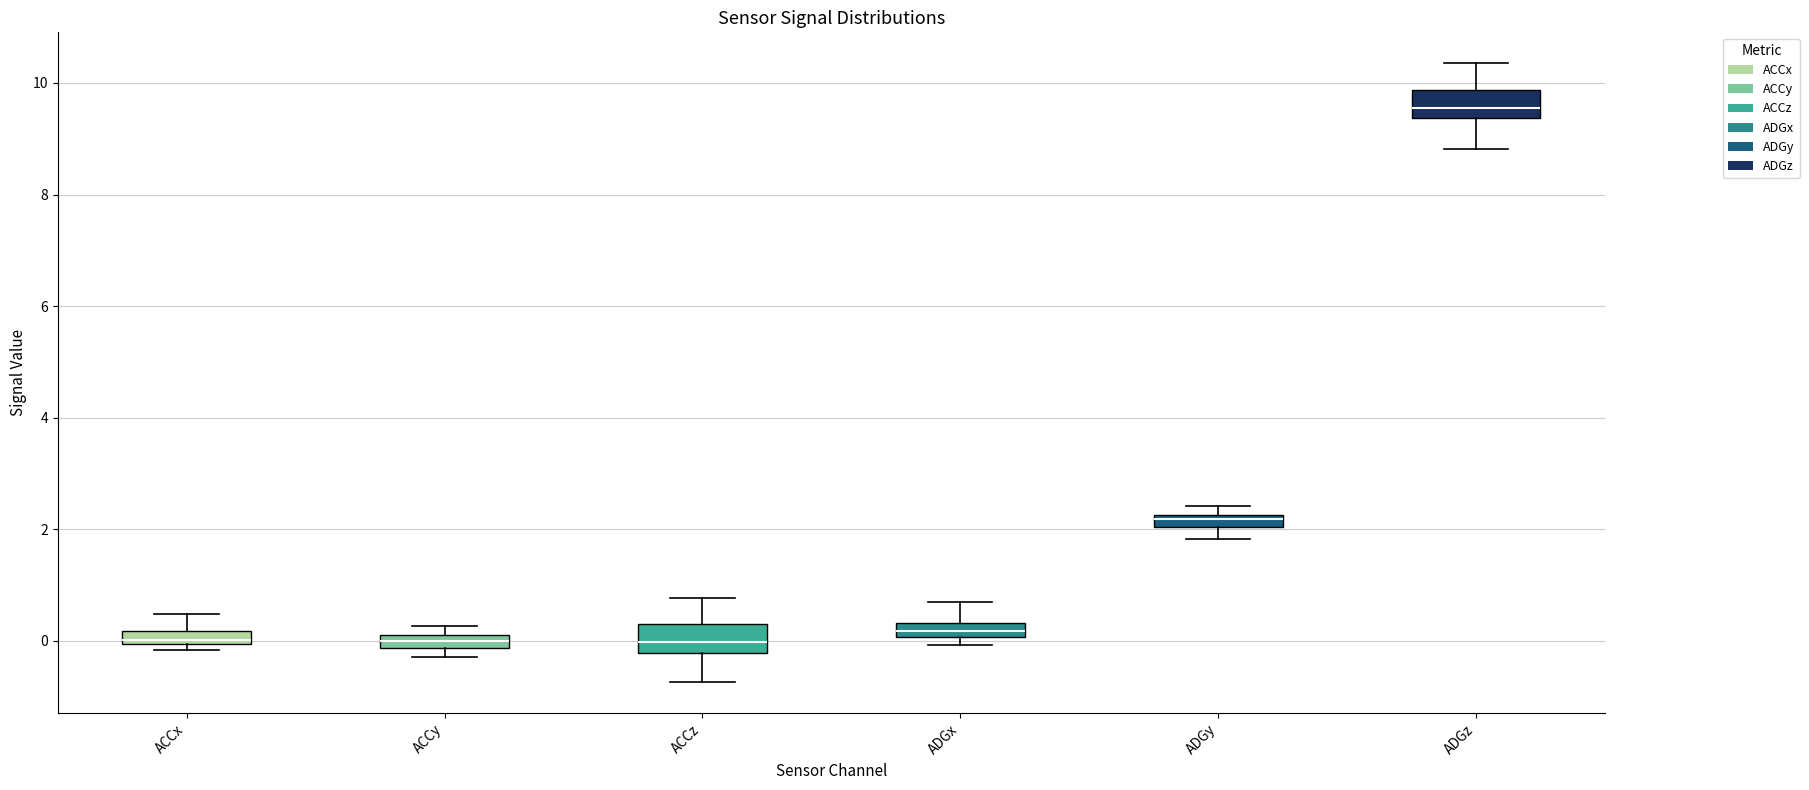

Where is the upper edge of the box for ACCx on the y-axis? The values are not printed on the chart, so give them approximately, as read against the axis.

0.2